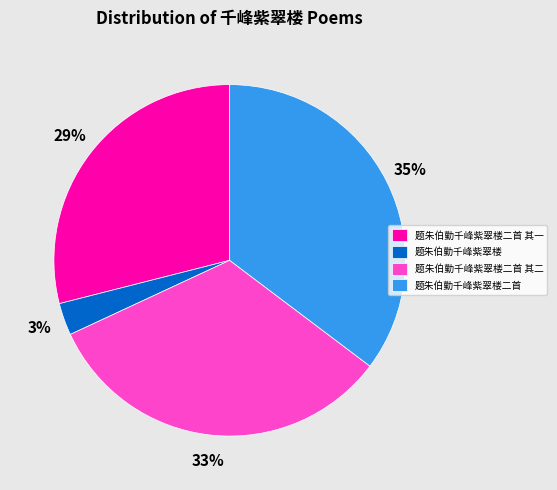

What percentage is the 题朱伯勤千峰紫翠楼 slice, to the nearest percent?

3%